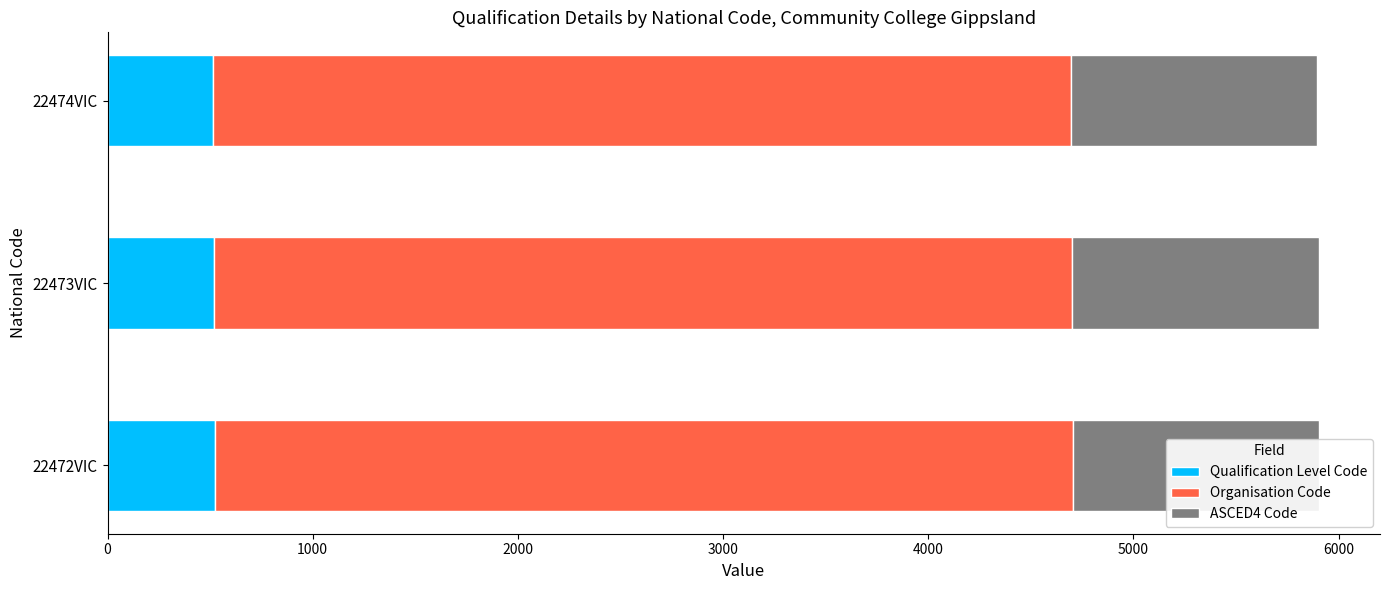

What is the value of the Qualification Level Code bar at the 2nd from the left?

521.0